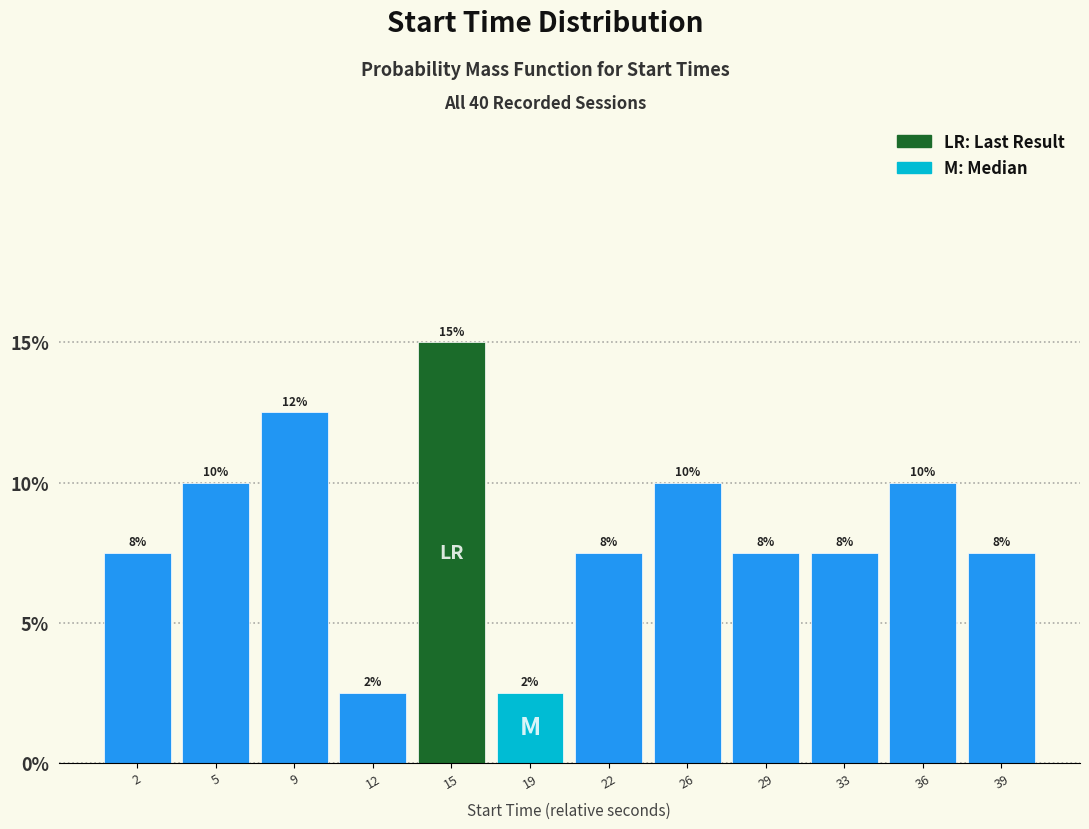

Are the bars horizontal?

No